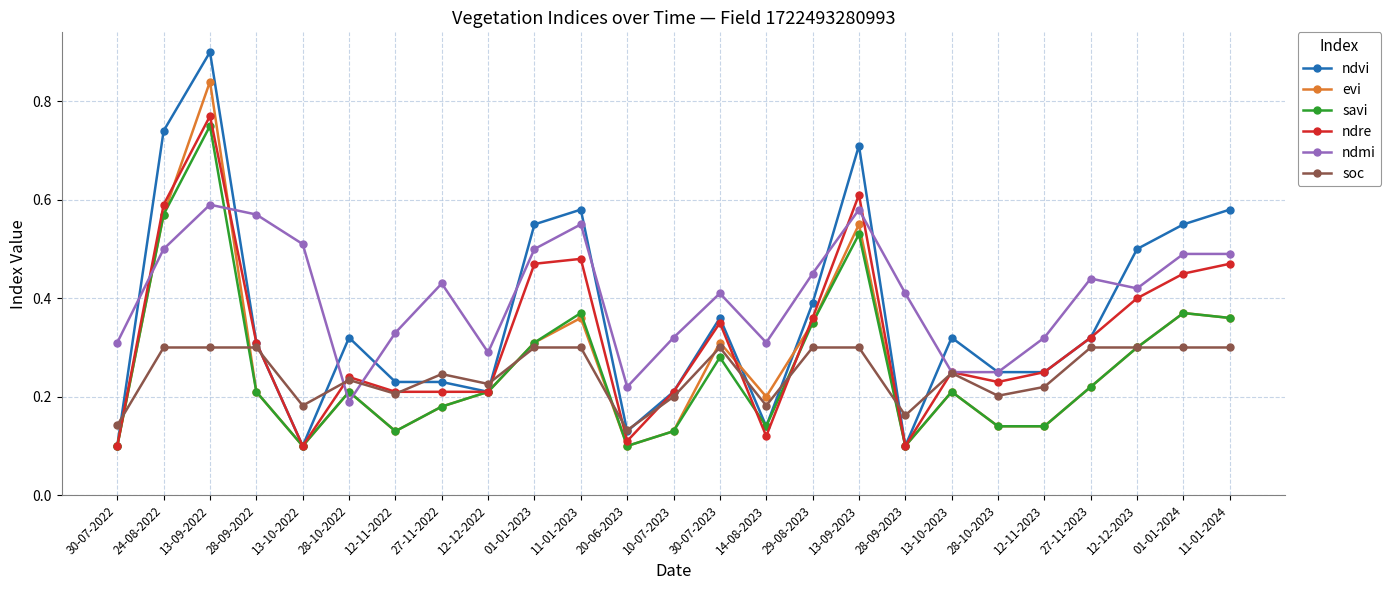

True or false: soc has a value of 0.2 at 30-07-2022.

False